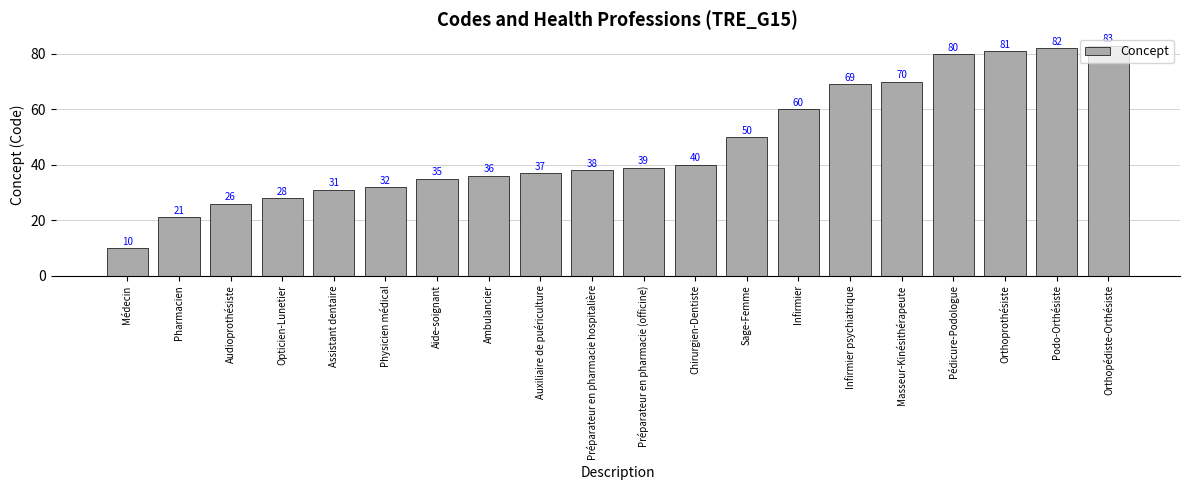

Reading left to right, what are all the values shown in this chart?

Médecin=10	Pharmacien=21	Audioprothésiste=26	Opticien-Lunetier=28	Assistant dentaire=31	Physicien médical=32	Aide-soignant=35	Ambulancier=36	Auxiliaire de puériculture=37	Préparateur en pharmacie hospitalière=38	Préparateur en pharmacie (officine)=39	Chirurgien-Dentiste=40	Sage-Femme=50	Infirmier=60	Infirmier psychiatrique=69	Masseur-Kinésithérapeute=70	Pédicure-Podologue=80	Orthoprothésiste=81	Podo-Orthésiste=82	Orthopédiste-Orthésiste=83